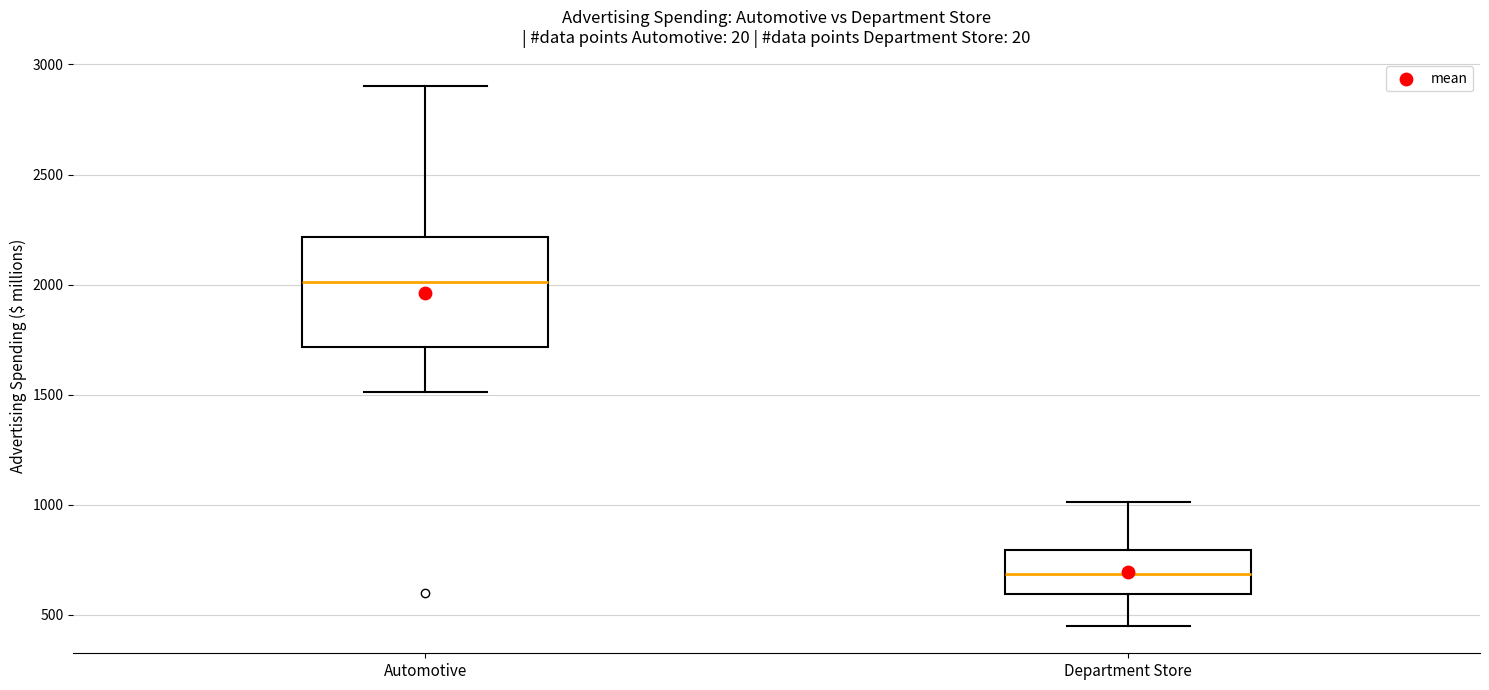

Where does the median line of the box for Department Store sit on the y-axis? The values are not printed on the chart, so give them approximately, as read against the axis.

700